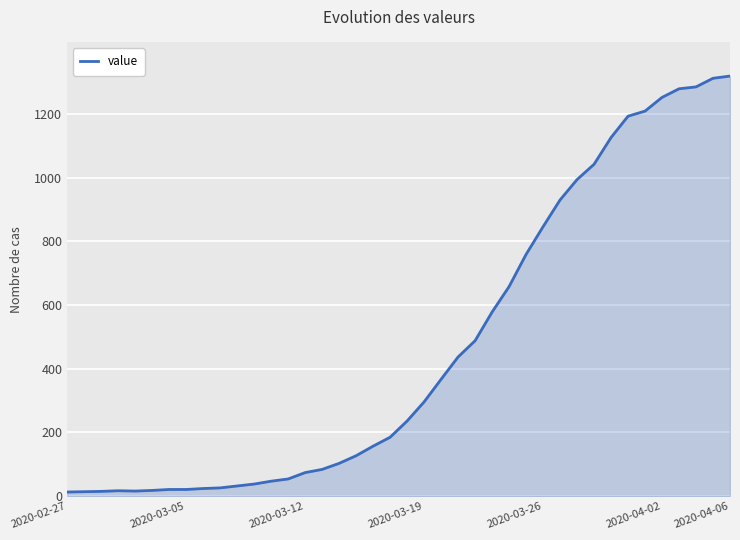

What is the maximum value shown in the chart?

1319